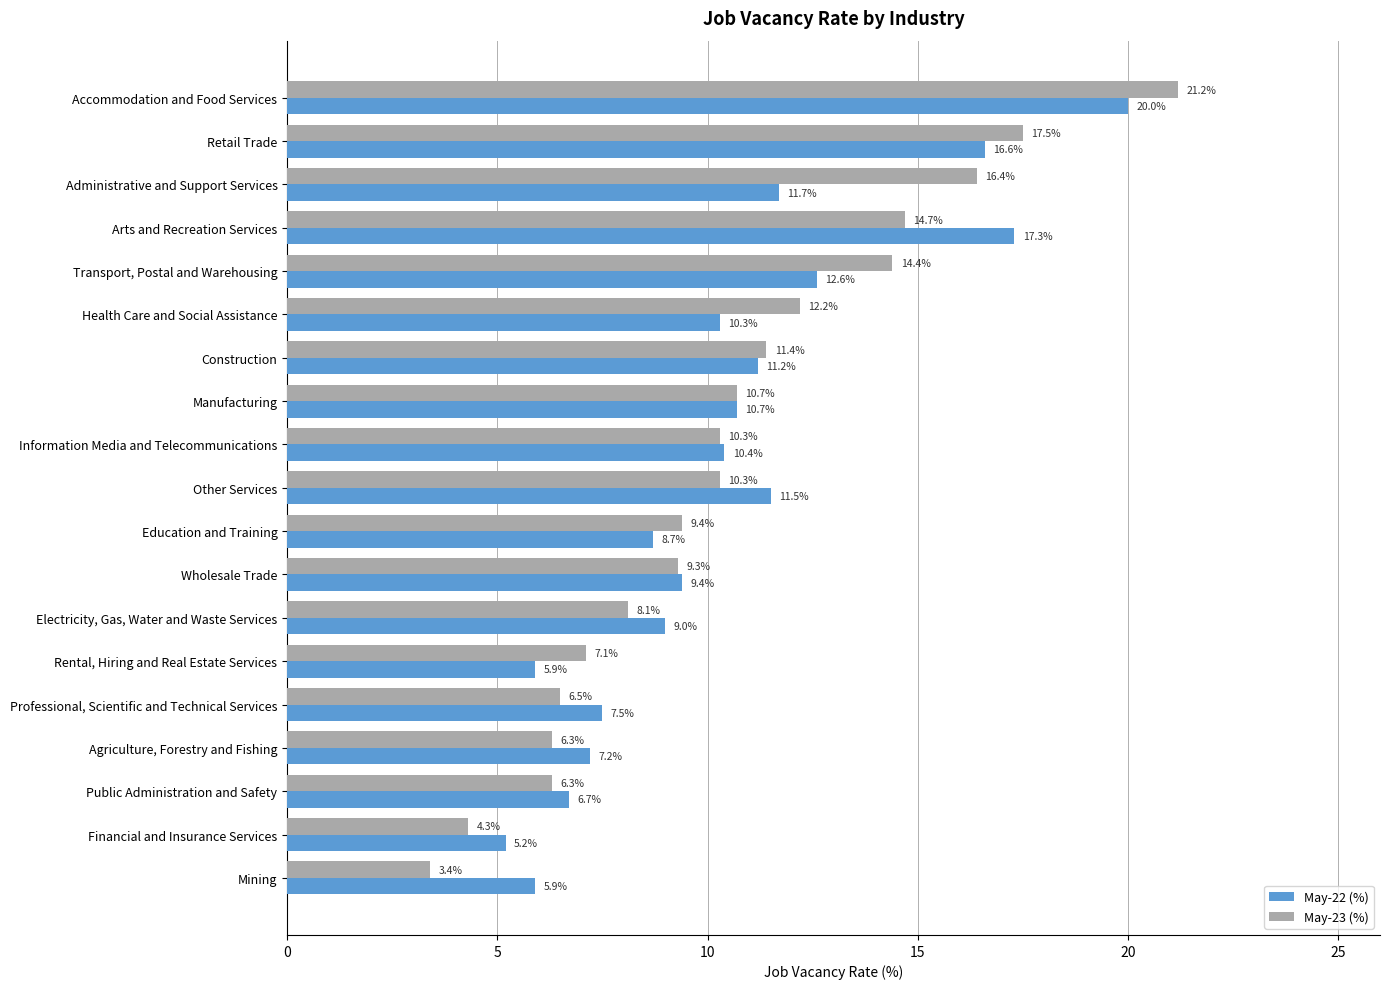

Which series has the largest range (max minus min)?

May-23 (%)